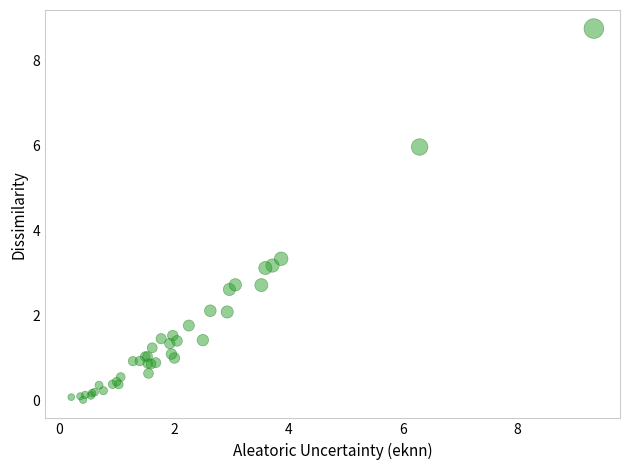

What Y value in the scatter plot is closest to 4?

3.3